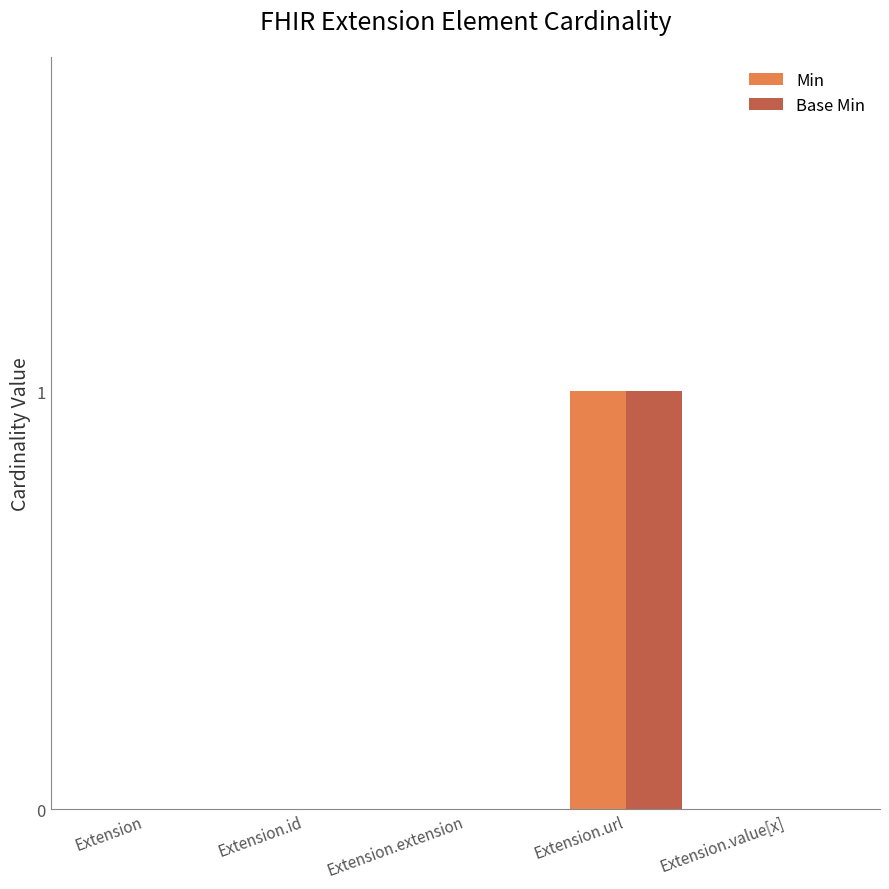

Reading left to right, extract all data points from this chart.

Min: 0	0	0	1	0
Base Min: 0	0	0	1	0